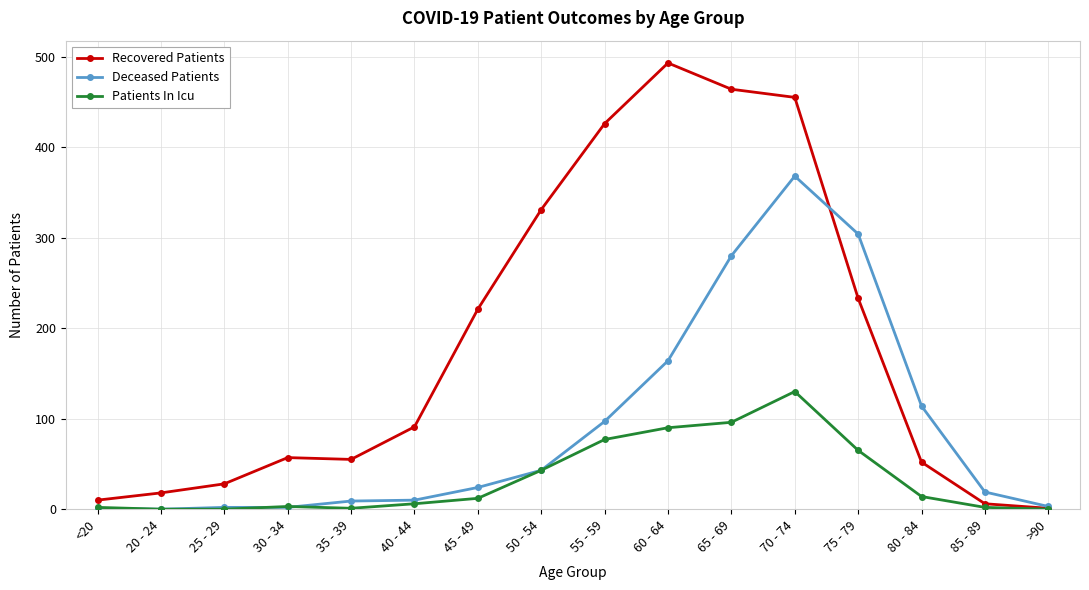

What is the label of the 15th point from the right?

20 - 24